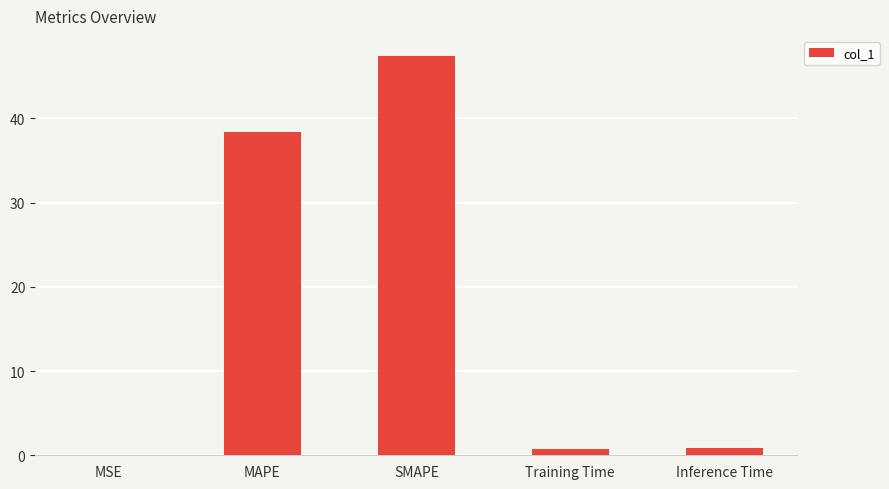

Is it true that the value at Inference Time is 0.9?

True